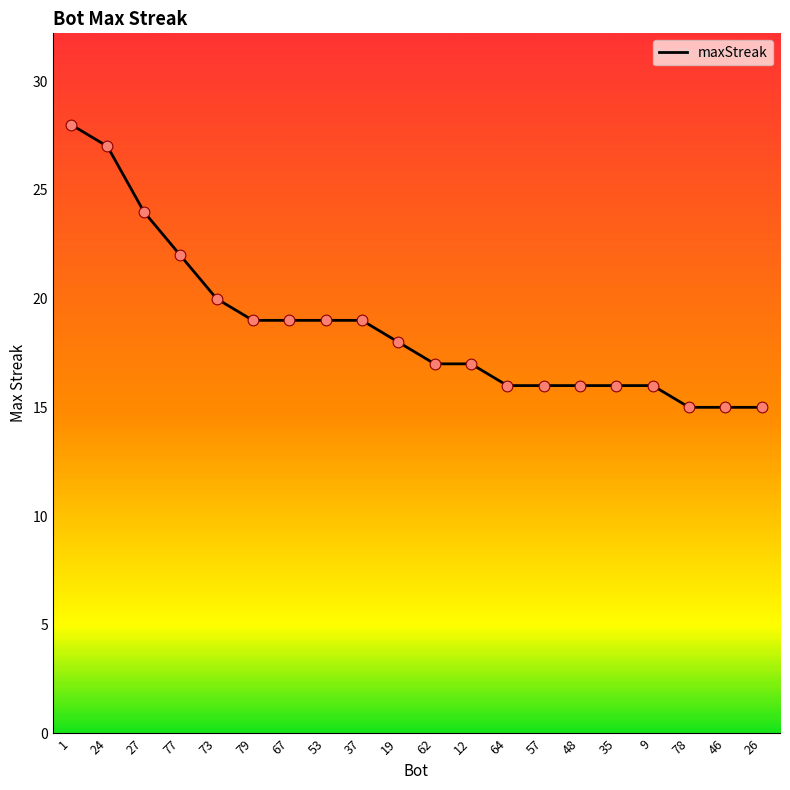

What is the change in value from 53 to 26?

-4